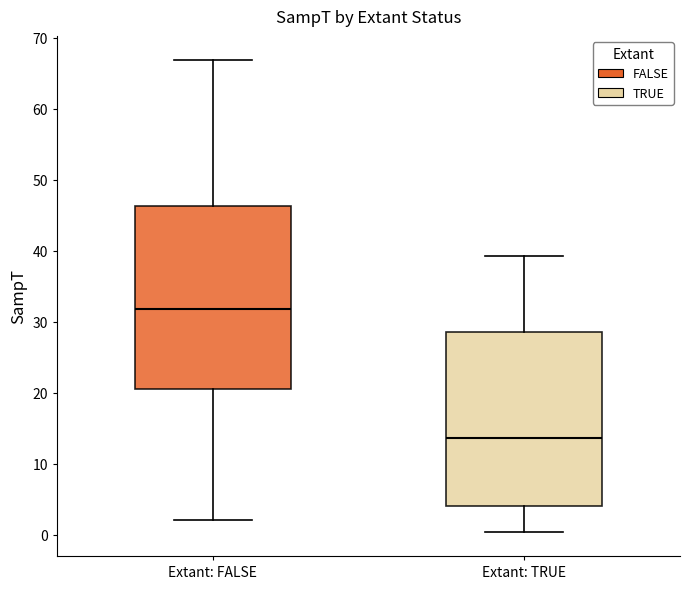

Where is the upper edge of the box for Extant: TRUE on the y-axis? The values are not printed on the chart, so give them approximately, as read against the axis.

29